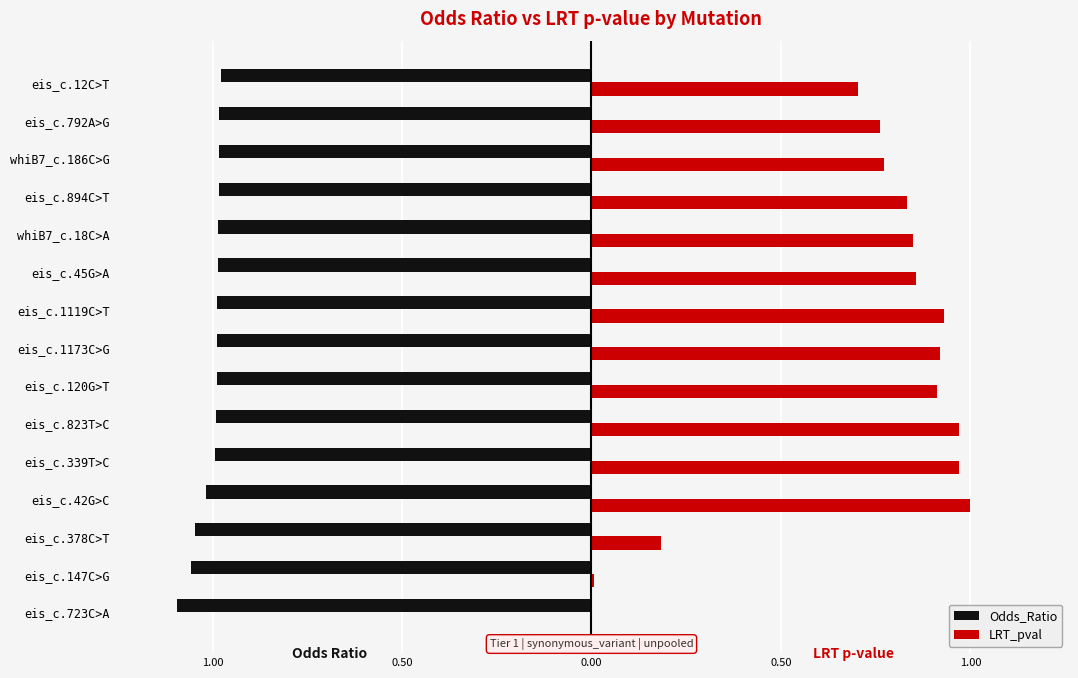

What are all the series names shown in the legend?

Odds_Ratio, LRT_pval